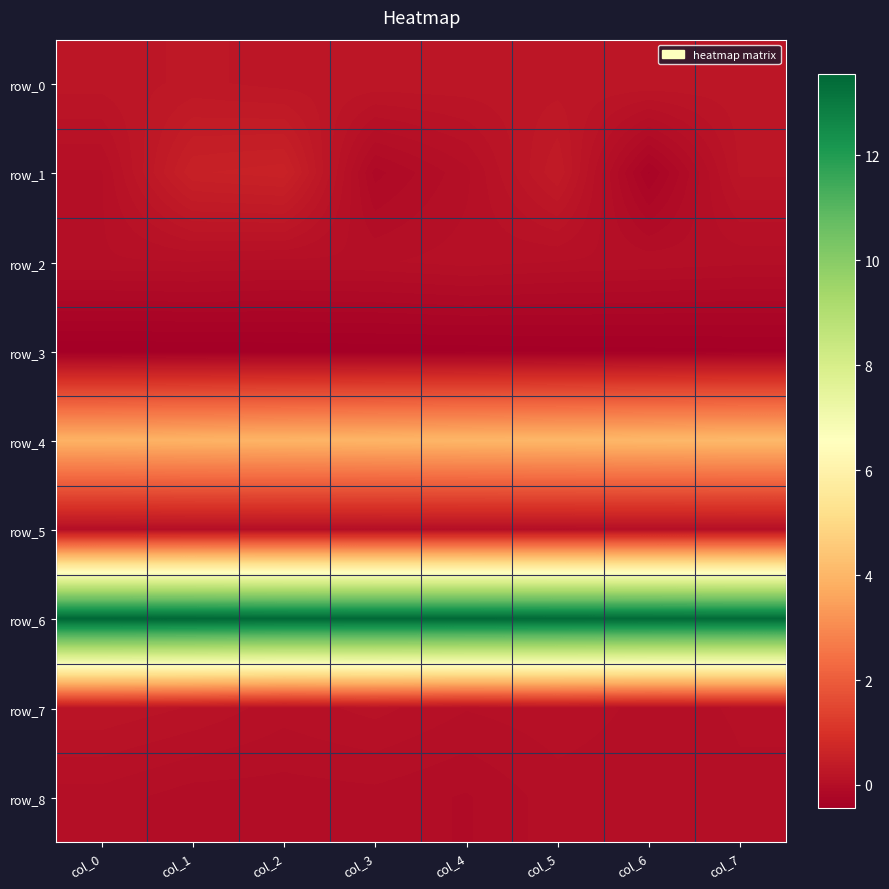

Which has a higher value, col_6 or col_4?

col_6